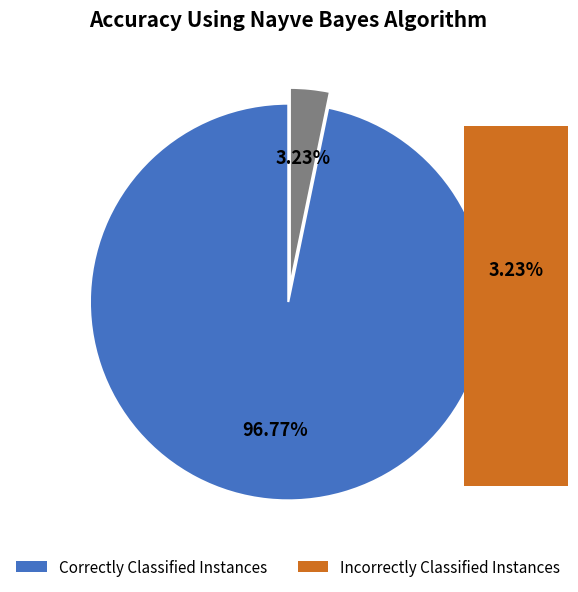

To the nearest percent, what is the average slice percentage?

50%